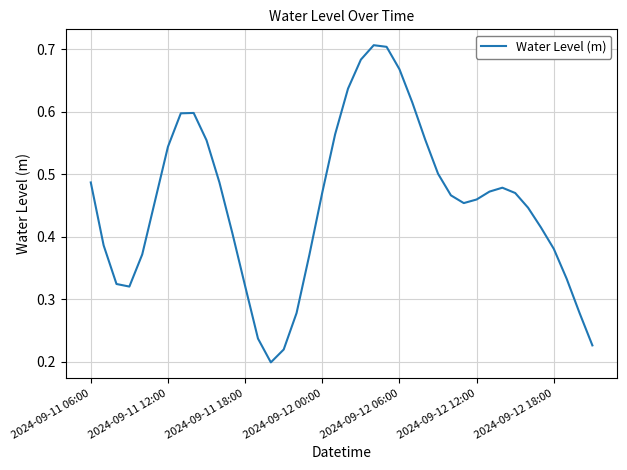

The chart shows a value of 0.8 at 2024-09-11 06:00. True or false?

False